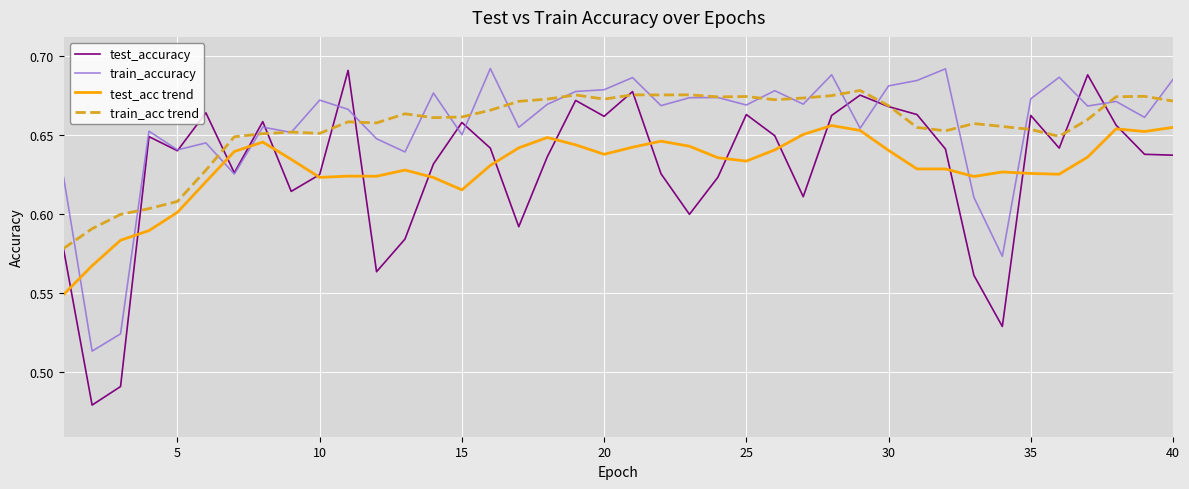

What are all the series names shown in the legend?

test_accuracy, train_accuracy, test_acc trend, train_acc trend